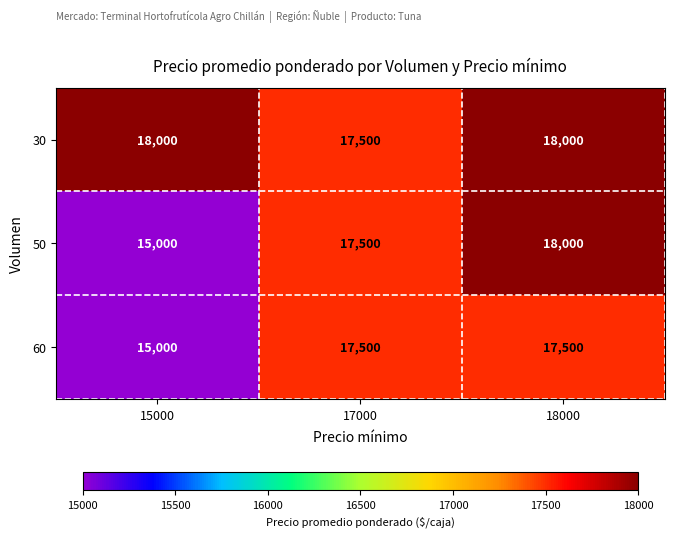

Is it true that 60 equals 17500 at 17000?

True